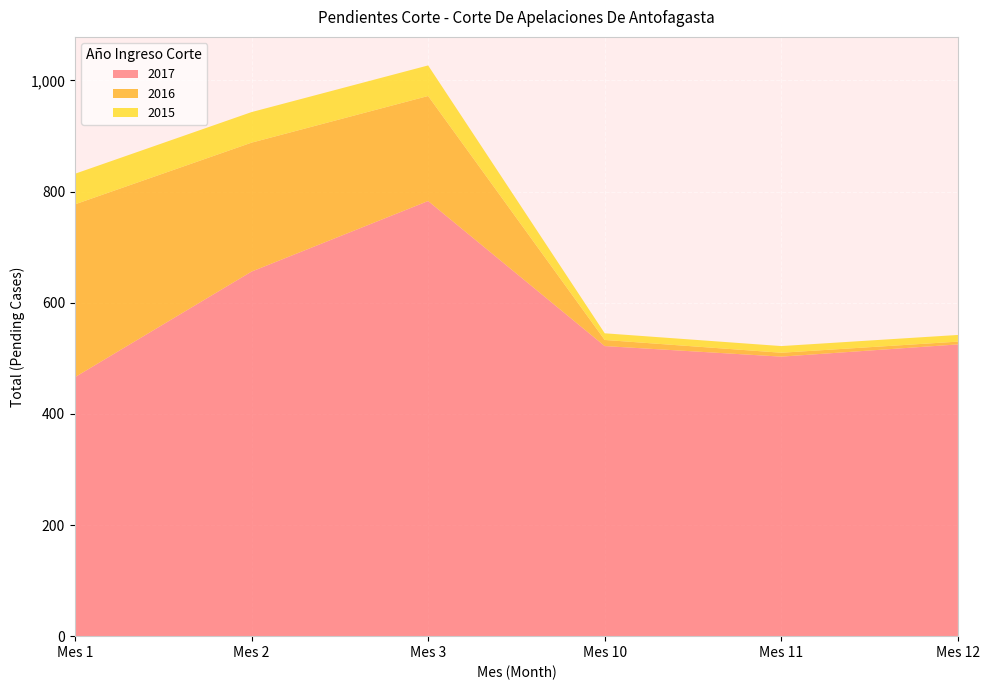

Reading right to left, what are all the values shown in this chart?

2017: Mes 12=525	Mes 11=503	Mes 10=522	Mes 3=783	Mes 2=656	Mes 1=466
2016: Mes 12=5	Mes 11=7	Mes 10=11	Mes 3=189	Mes 2=232	Mes 1=311
2015: Mes 12=12	Mes 11=12	Mes 10=12	Mes 3=55	Mes 2=55	Mes 1=55